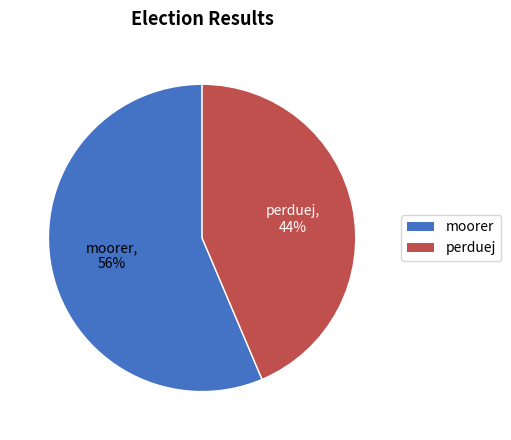

Which has a higher value, perduej or moorer?

moorer